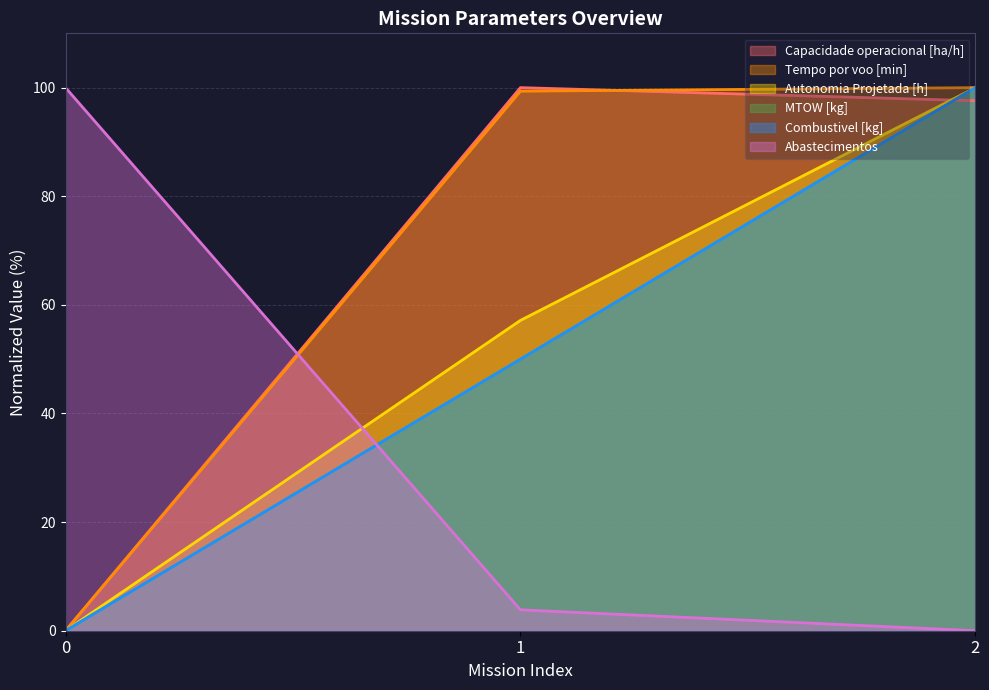

Rank the series by their maximum value, from lowest to highest.

Autonomia Projetada [h], Capacidade operacional [ha/h], Combustivel [kg], MTOW [kg], Tempo por voo [min], Abastecimentos